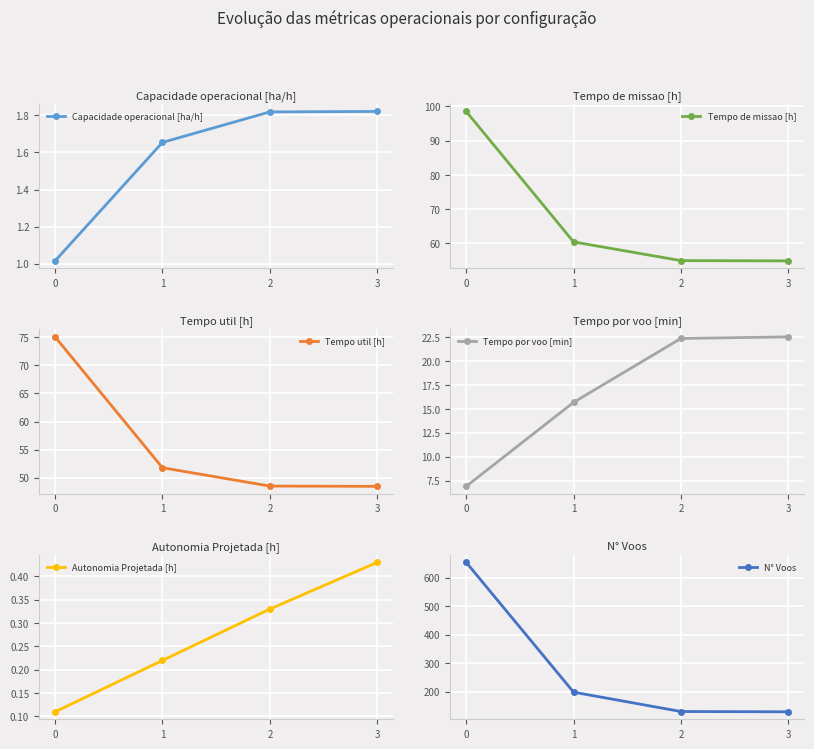

At how many categories does at least one series exceed 488?

1